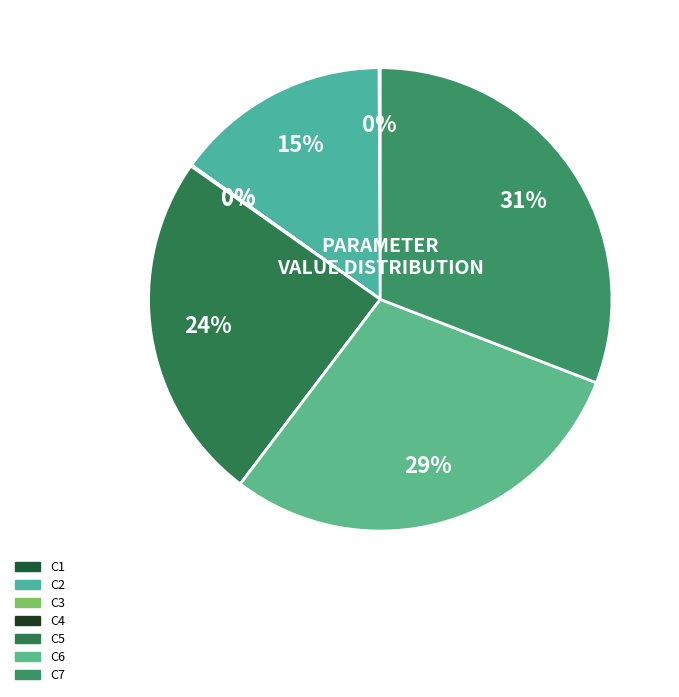

What is the largest slice in the pie chart?

c7